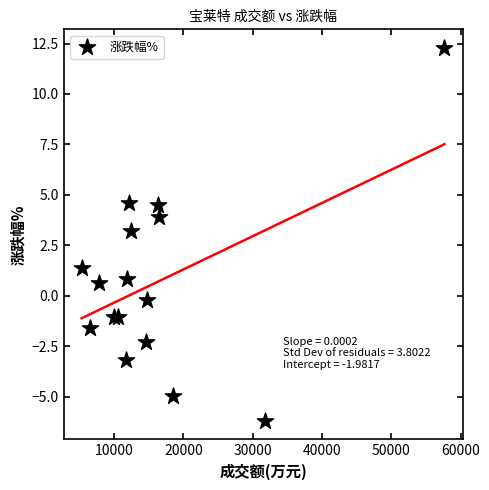

What Y value in the scatter plot is closest to 3?

3.2